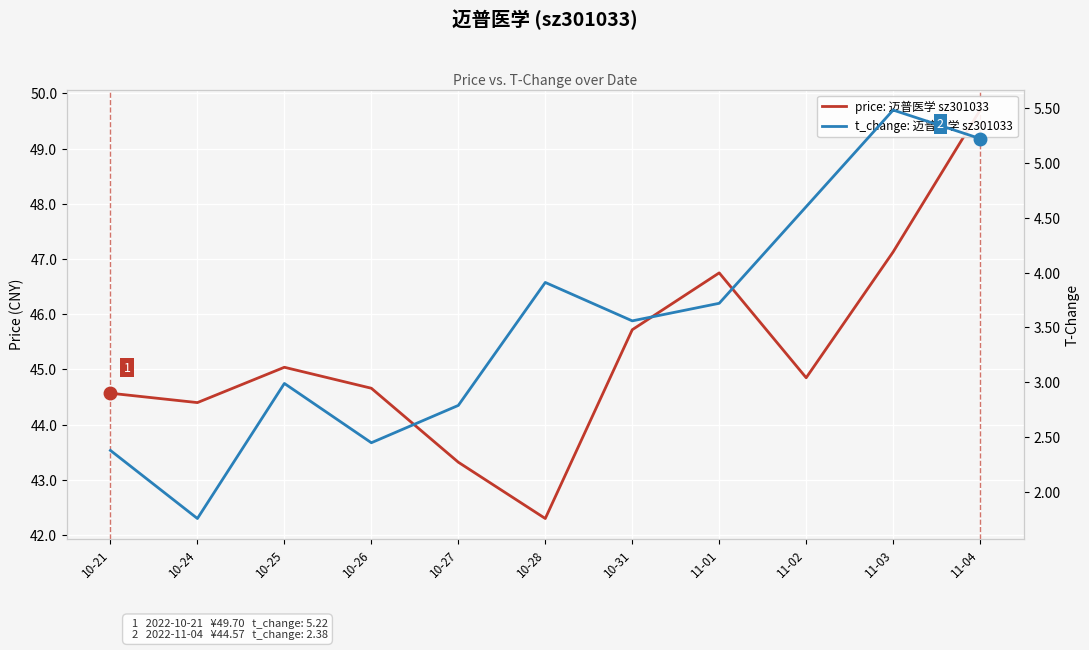

What is the smallest value displayed?

1.8